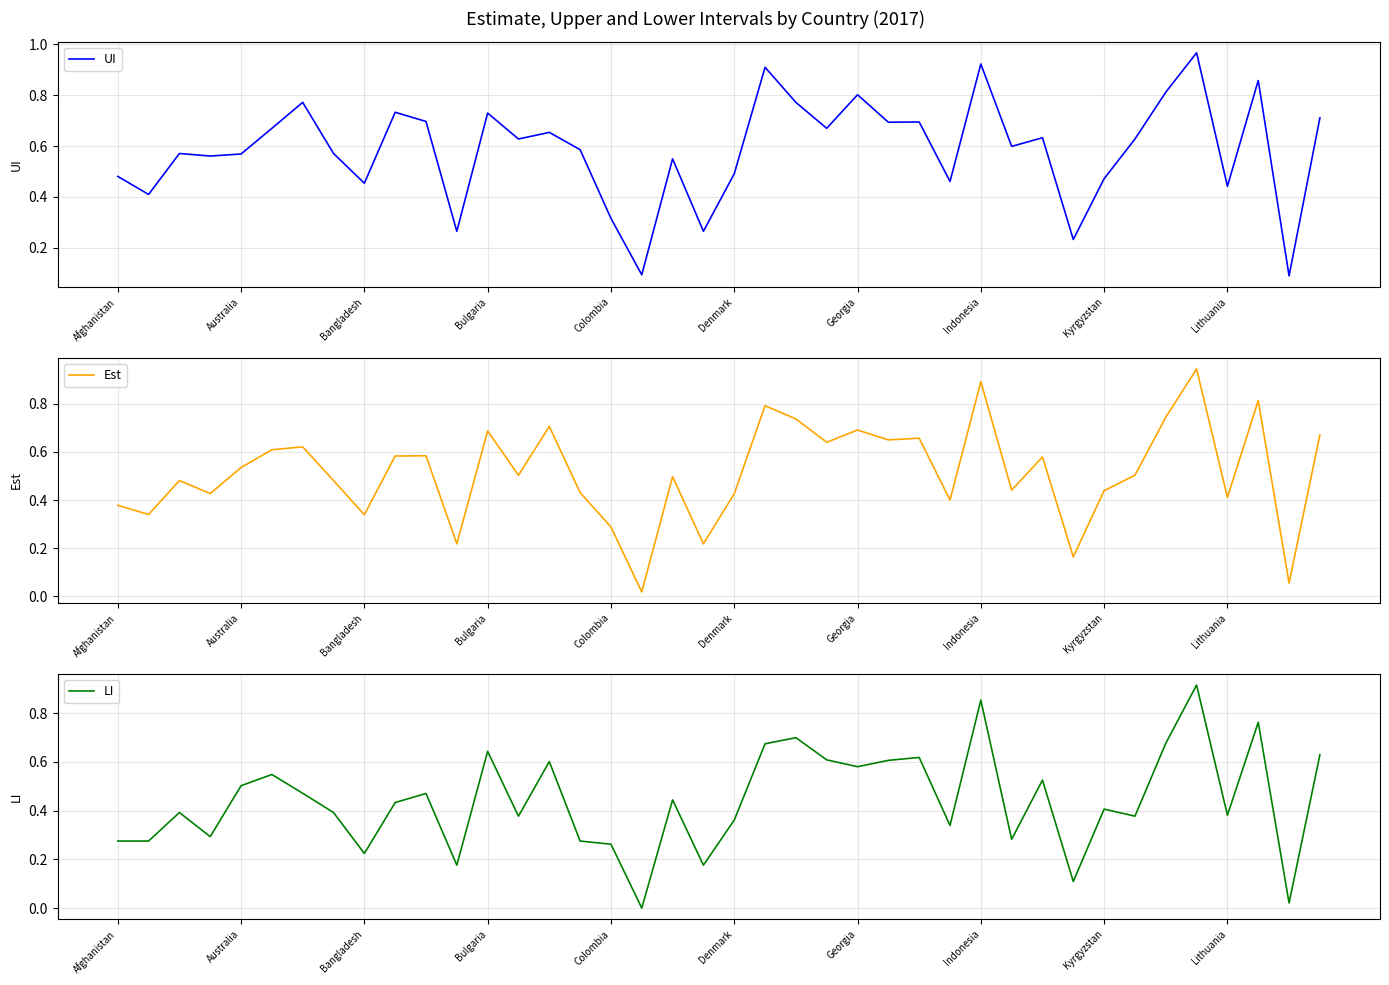

In LI, how many points are lower than both neighbors (excluding endpoints)?

13